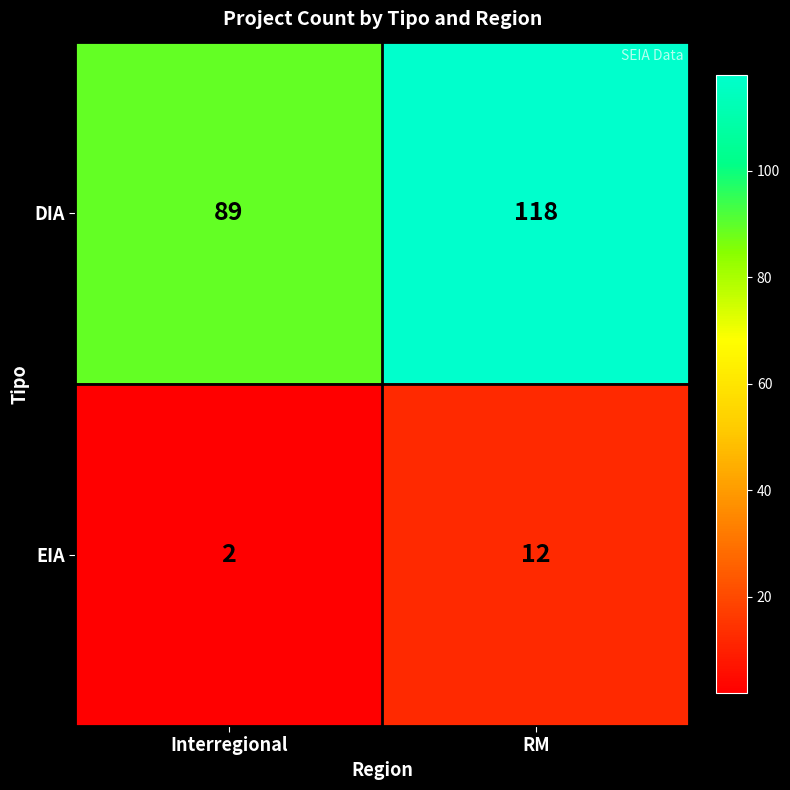

Count the number of categories in the chart.

2